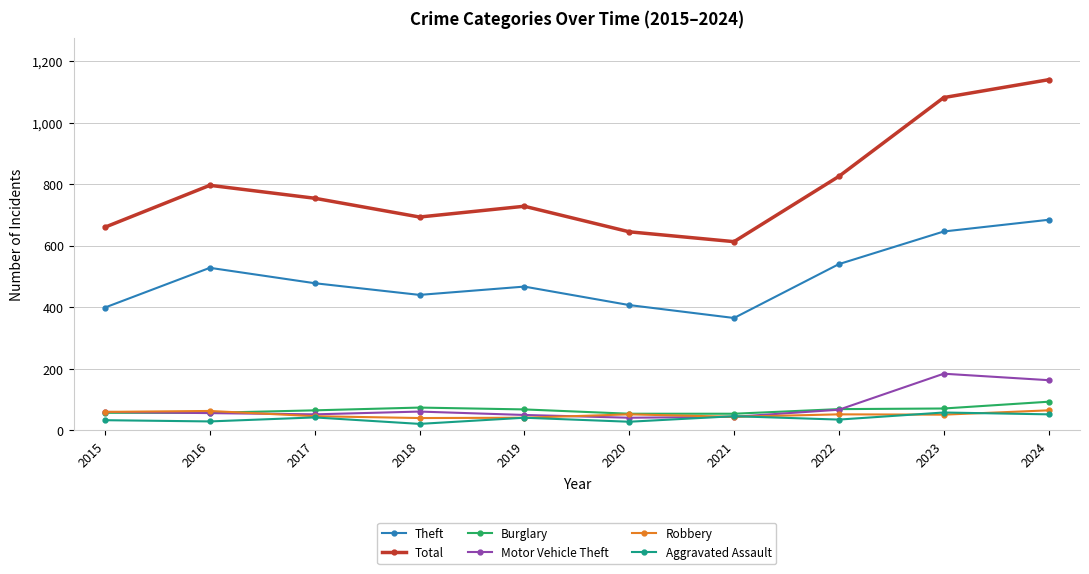

In Aggravated Assault, how many points are higher than both neighbors (excluding endpoints)?

4